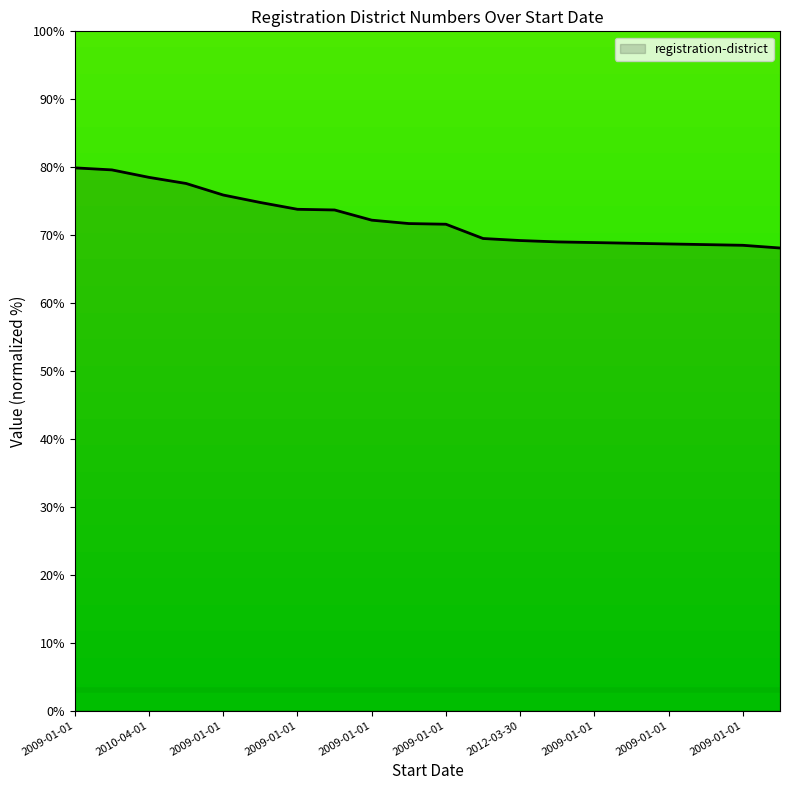

What is the smallest value displayed?

68.1